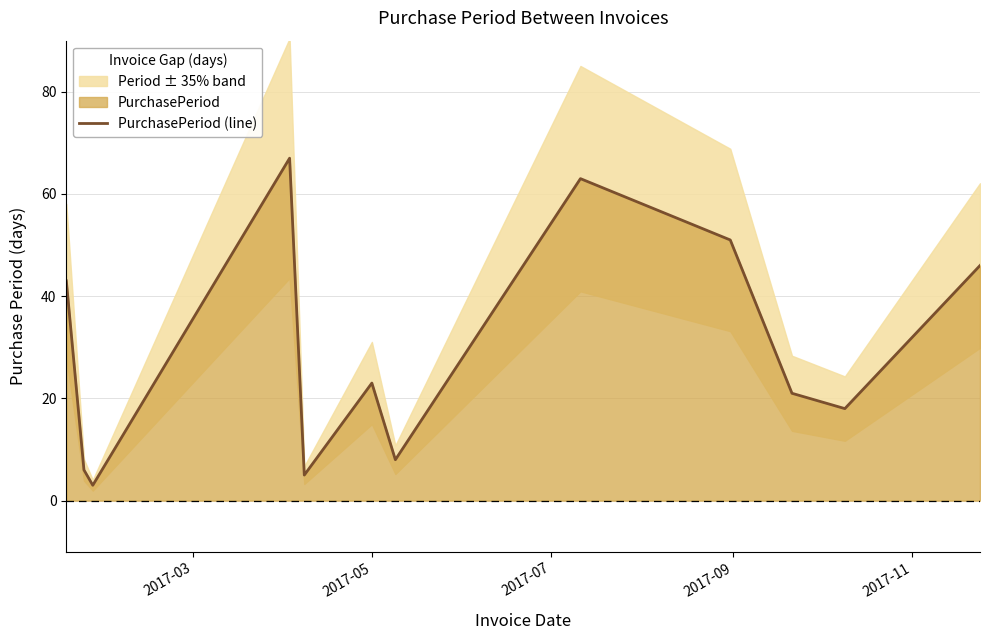

What is the greatest value displayed?

67